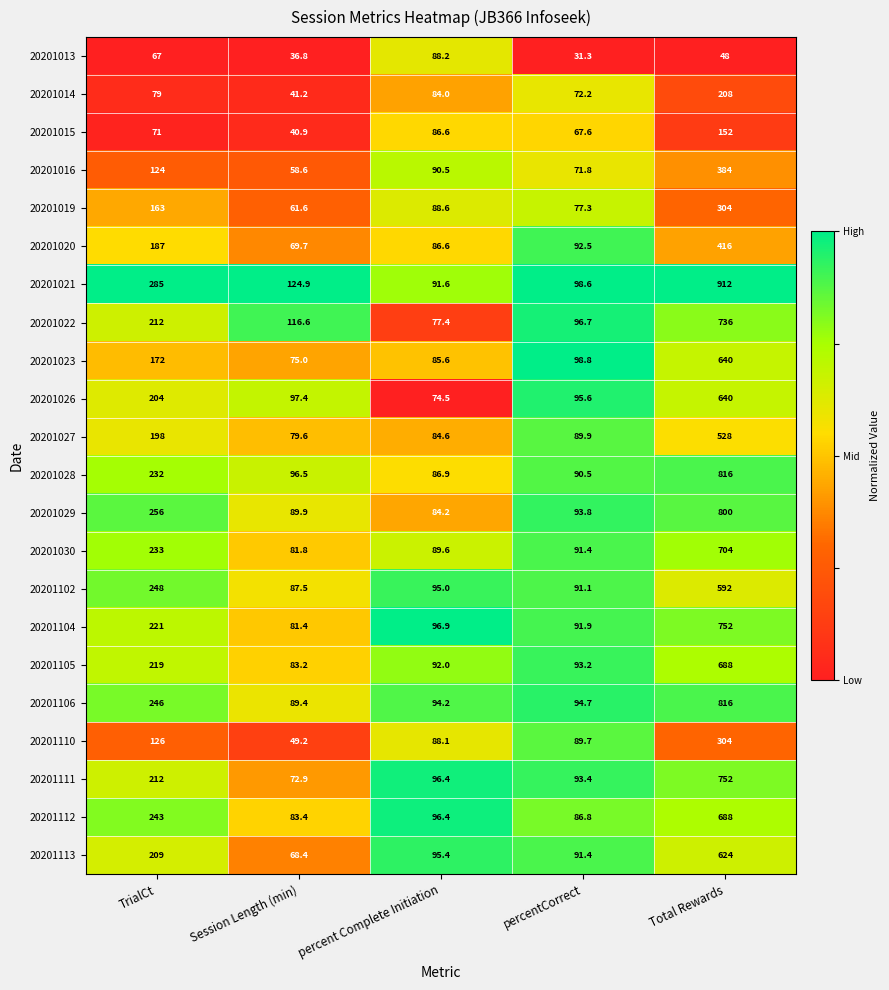

Where does the 20201020 series first go above 92?

TrialCt